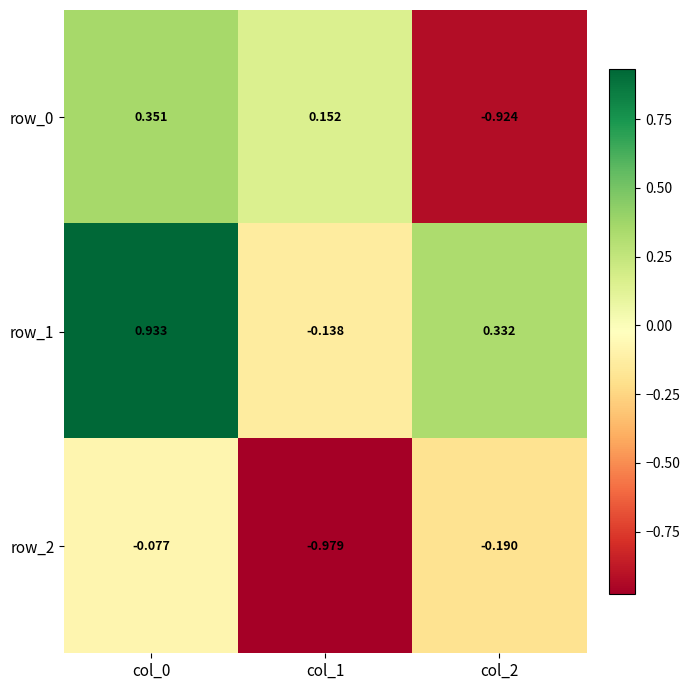

Is the value of row_1 at col_0 greater than the value of row_2 at col_1?

Yes